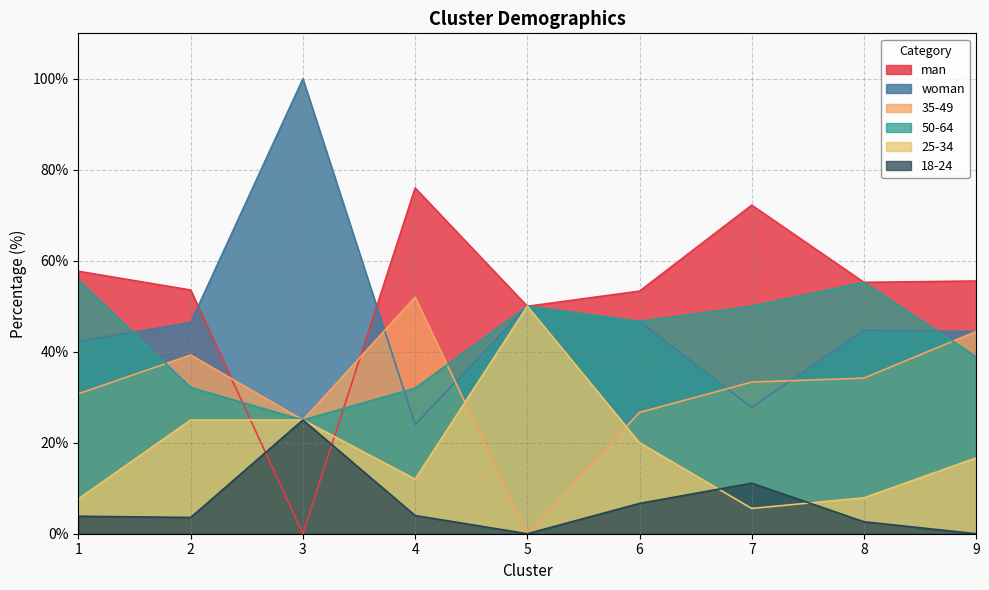

Which series ends up on top after the final intersection of 35-49 and 50-64?

35-49